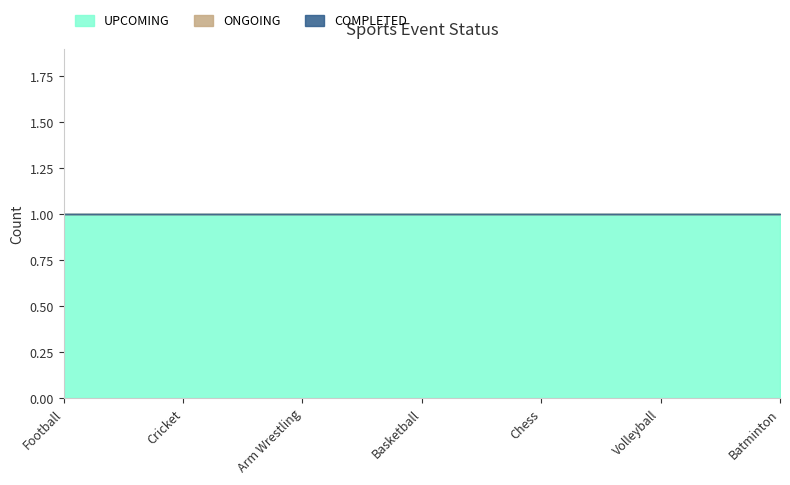

What is the greatest value displayed?

1